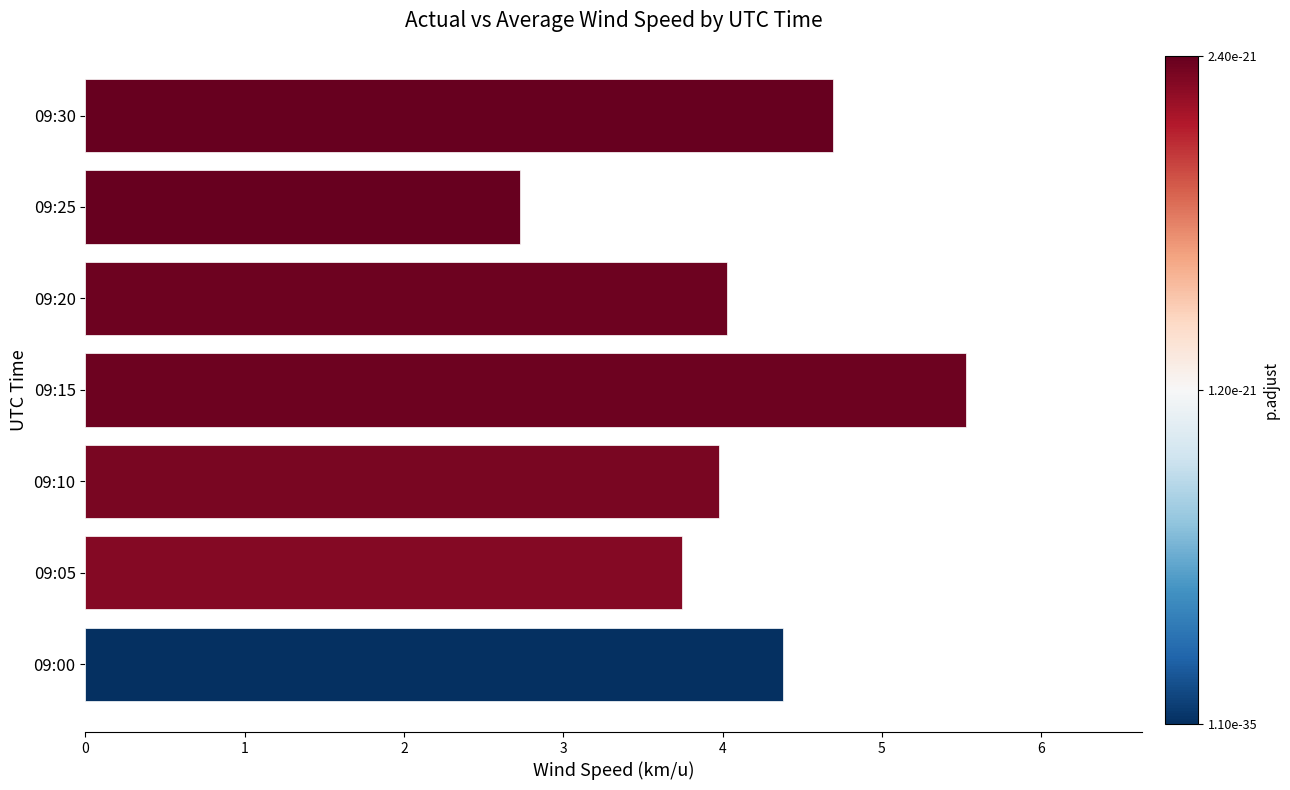

The value at 09:15 is 3.7. True or false?

False